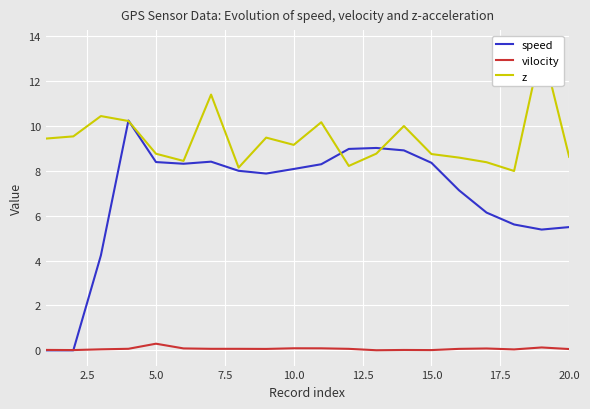

True or false: speed has a value of 5.5 at 20.0.

True